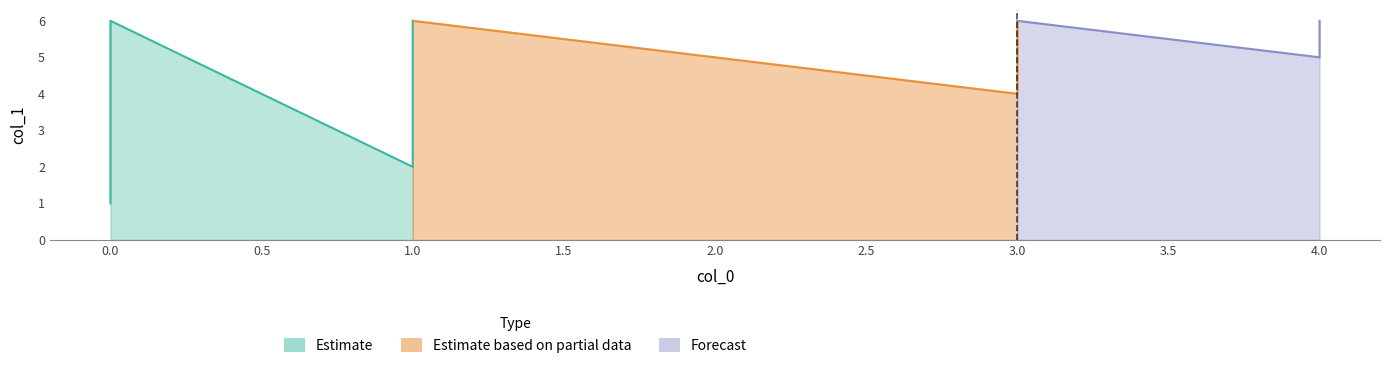

What is the minimum value shown in the chart?

1